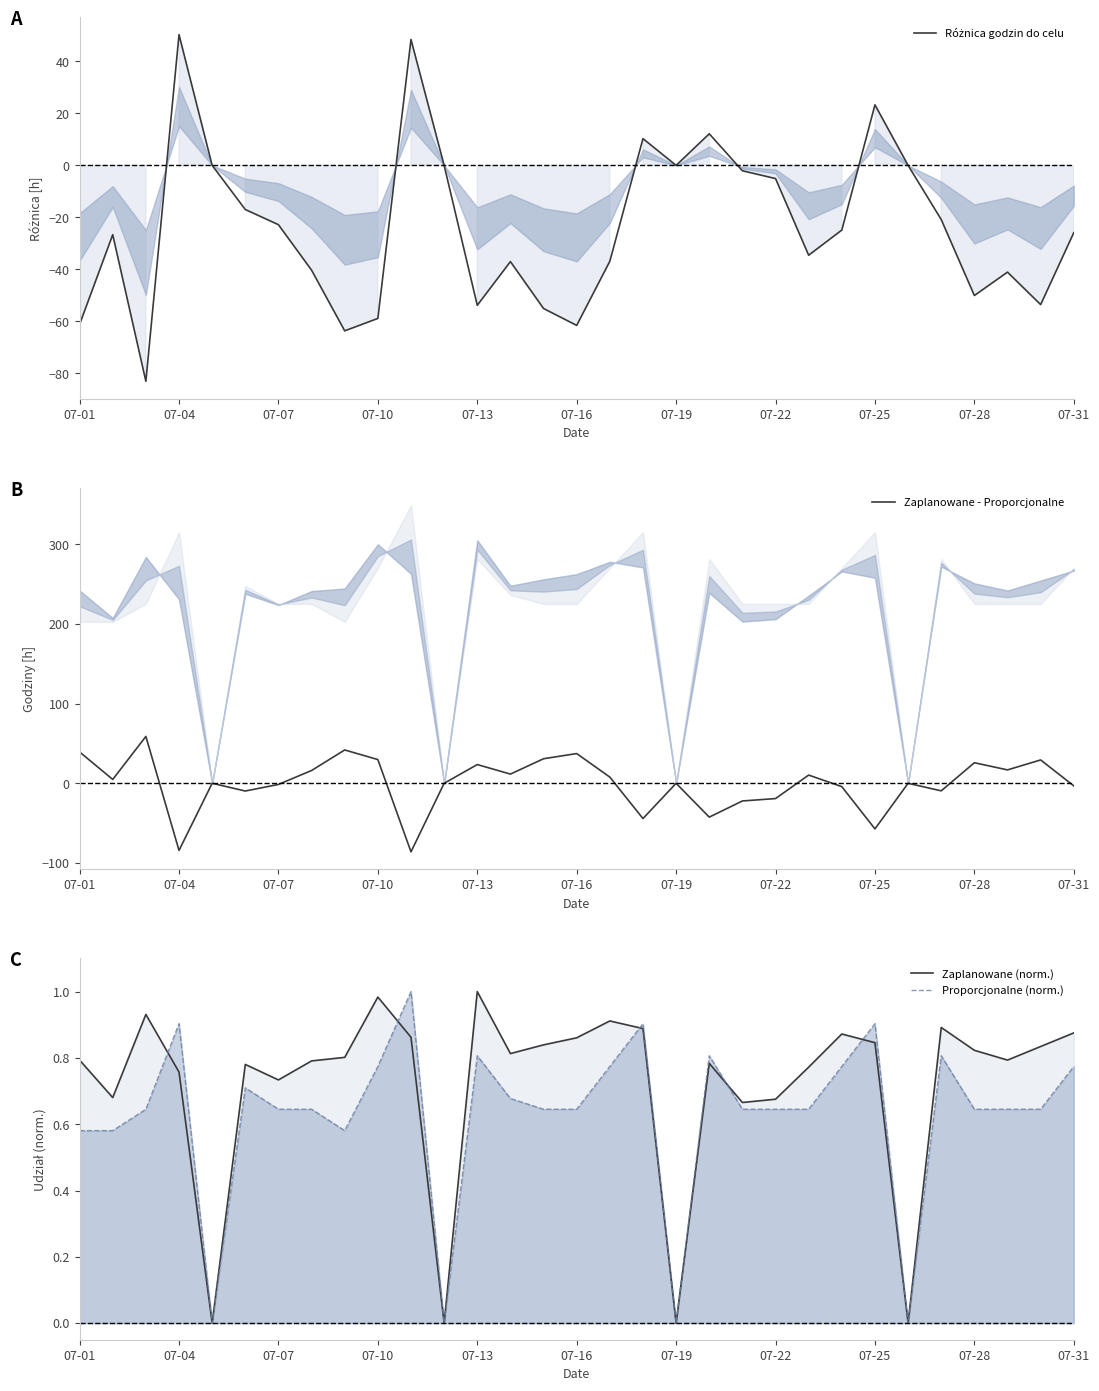

What is the value of the Proporcjonalne (norm.) point at the 28th from the left?

0.6